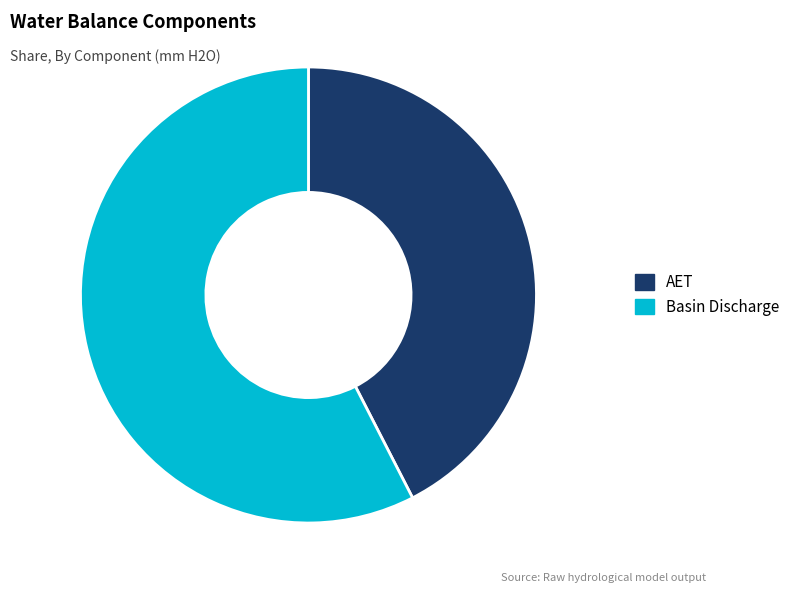

Between Basin Discharge and AET, which is larger?

Basin Discharge